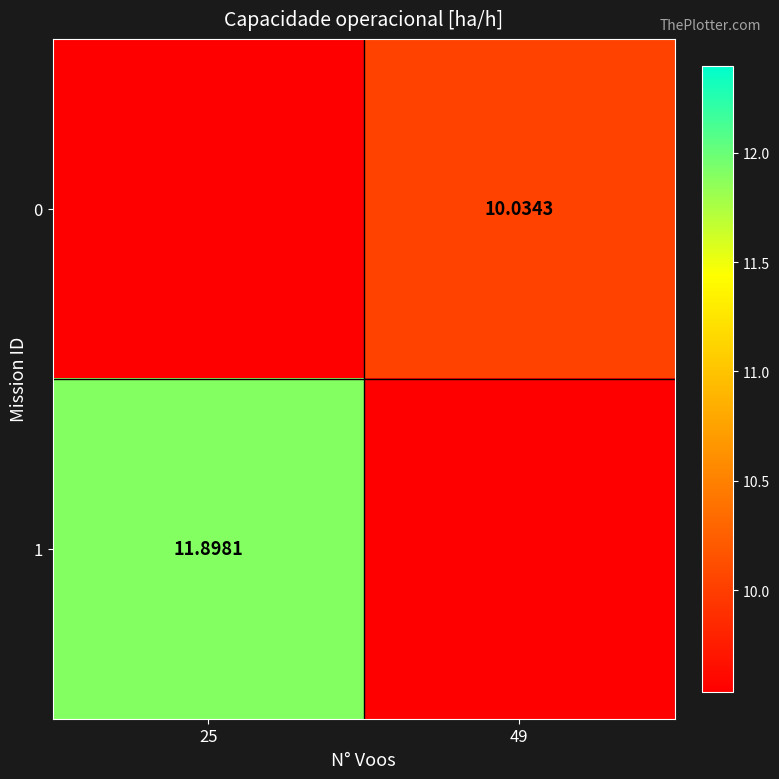

Is the value of 0 at 49 greater than the value of 1 at 25?

No